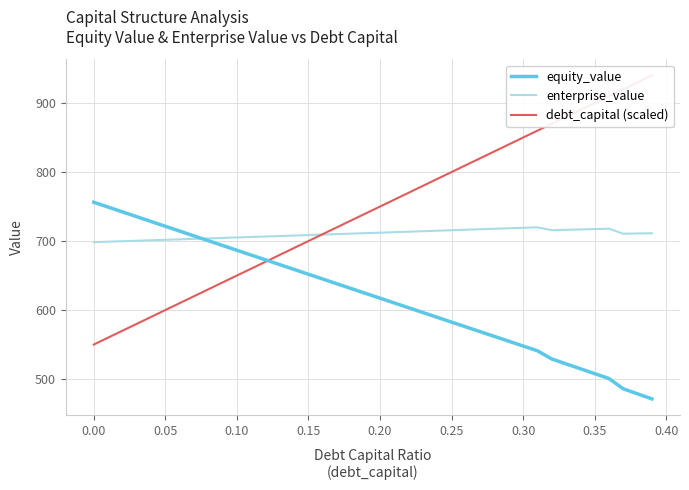

Does the chart have visible grid lines?

Yes